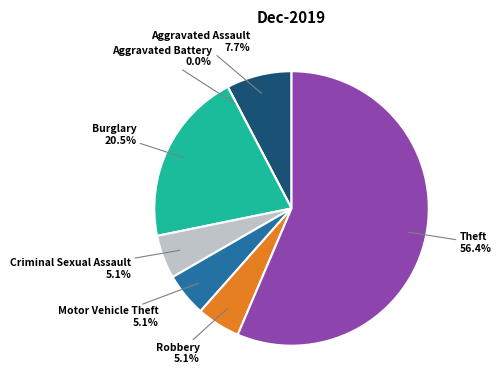

True or false: Aggravated Assault accounts for 2% of the total.

False